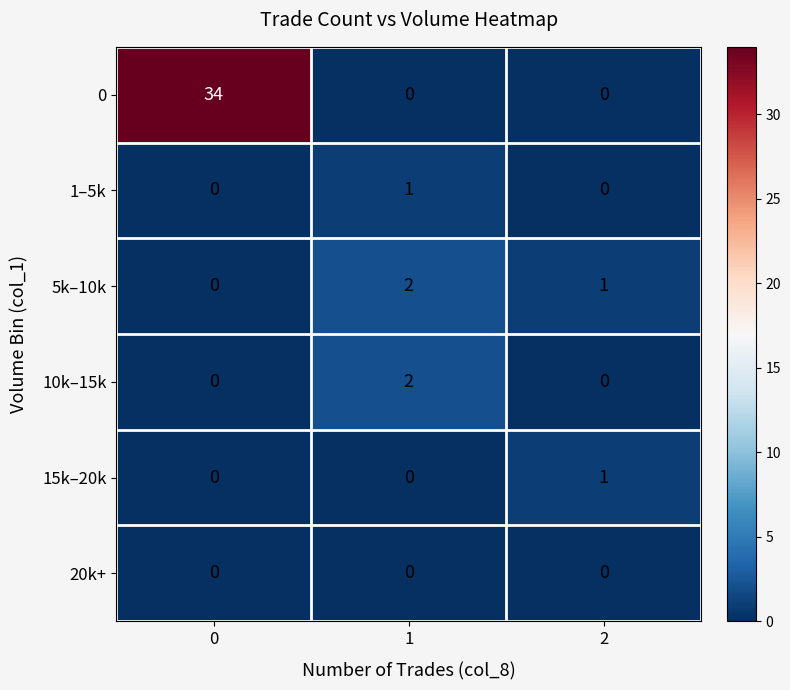

Which series changed the most between 0 and 2?

0